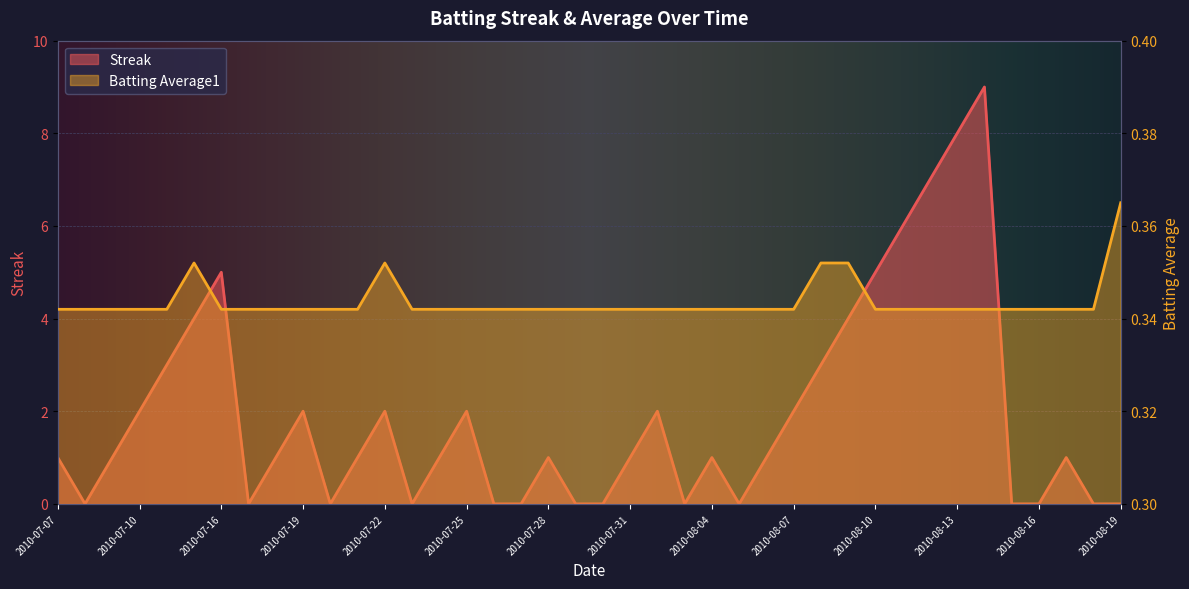

List the labels in order of Streak value, largest first.

2010-08-14, 2010-08-13, 2010-08-12, 2010-08-11, 2010-07-16, 2010-08-10, 2010-07-15, 2010-08-09, 2010-07-11, 2010-08-08, 2010-07-10, 2010-07-19, 2010-07-22, 2010-07-25, 2010-08-01, 2010-08-07, 2010-07-07, 2010-07-09, 2010-07-18, 2010-07-21, 2010-07-24, 2010-07-28, 2010-07-31, 2010-08-04, 2010-08-06, 2010-08-17, 2010-07-08, 2010-07-17, 2010-07-20, 2010-07-23, 2010-07-26, 2010-07-27, 2010-07-29, 2010-07-30, 2010-08-03, 2010-08-05, 2010-08-15, 2010-08-16, 2010-08-18, 2010-08-19